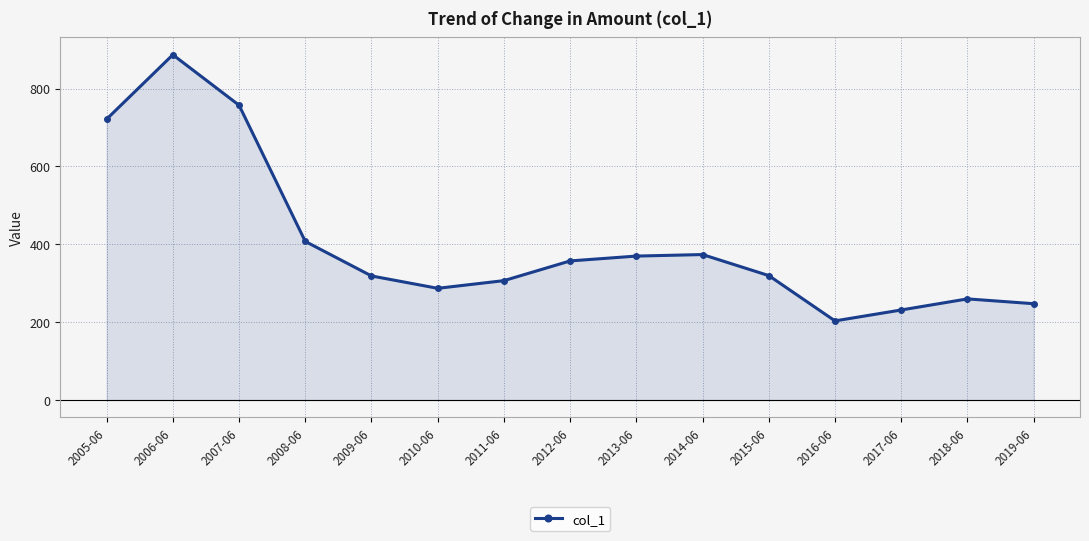

How many data points are above 319?

8